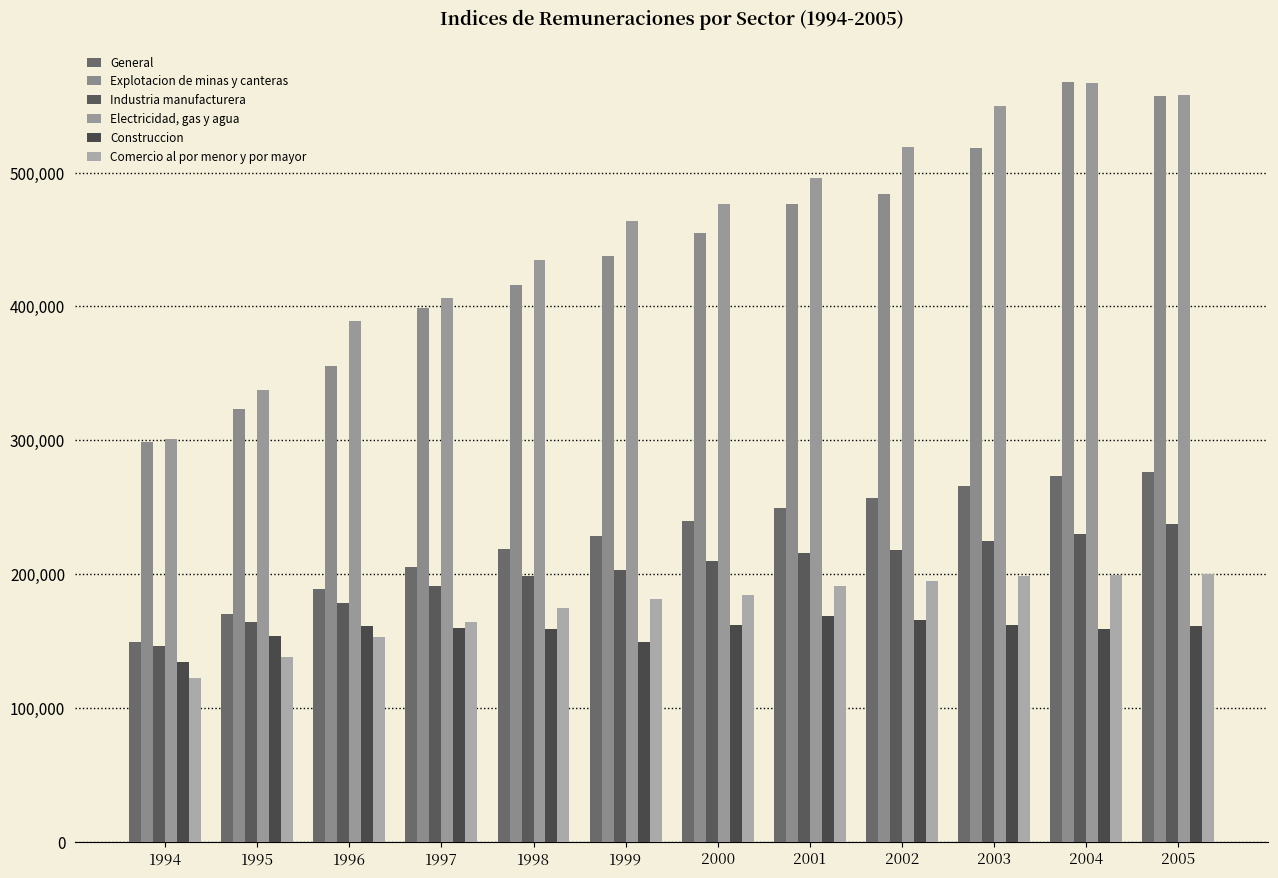

What is the spread (max minus min) of values at 1997?

246085